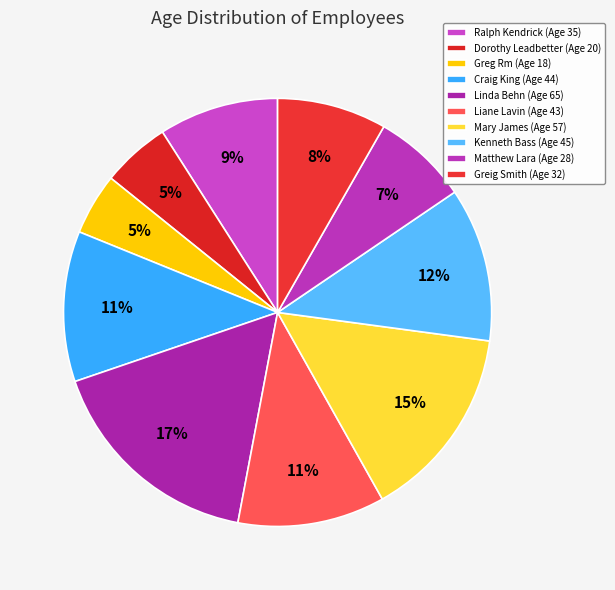

Does any single category account for the majority?

No